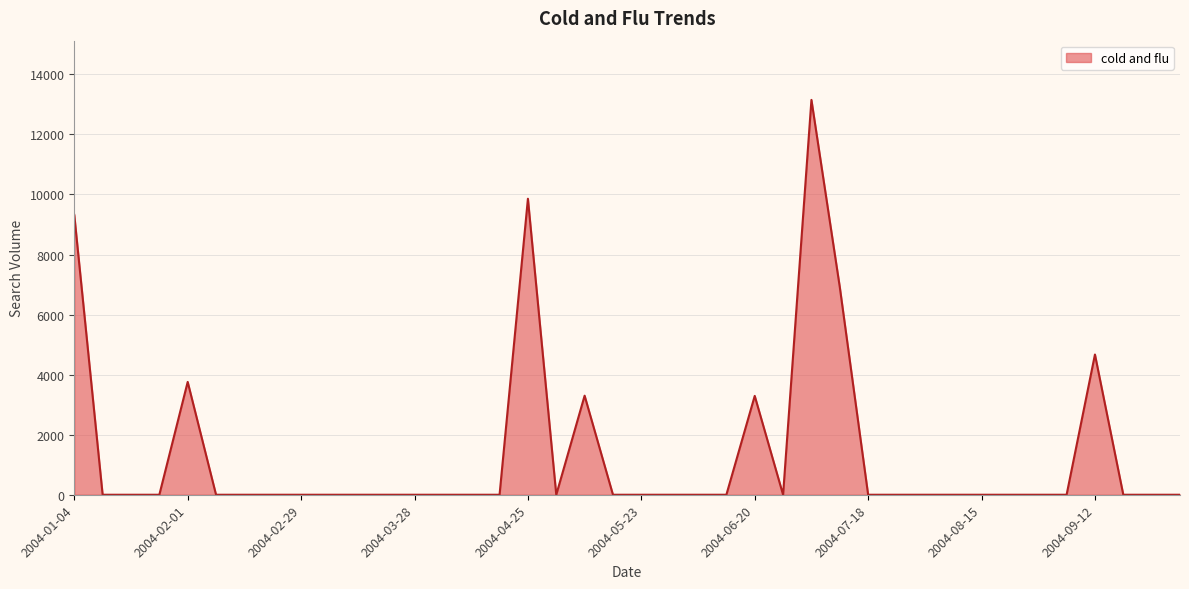

Rank the categories by value from lowest to highest.

2004-01-11, 2004-01-18, 2004-01-25, 2004-02-08, 2004-02-15, 2004-02-22, 2004-02-29, 2004-03-07, 2004-03-14, 2004-03-21, 2004-03-28, 2004-04-04, 2004-04-11, 2004-04-18, 2004-05-02, 2004-05-16, 2004-05-23, 2004-05-30, 2004-06-06, 2004-06-13, 2004-06-27, 2004-07-18, 2004-07-25, 2004-08-01, 2004-08-08, 2004-08-15, 2004-08-22, 2004-08-29, 2004-09-05, 2004-09-19, 2004-09-26, 2004-10-03, 2004-06-20, 2004-05-09, 2004-02-01, 2004-09-12, 2004-07-11, 2004-01-04, 2004-04-25, 2004-07-04